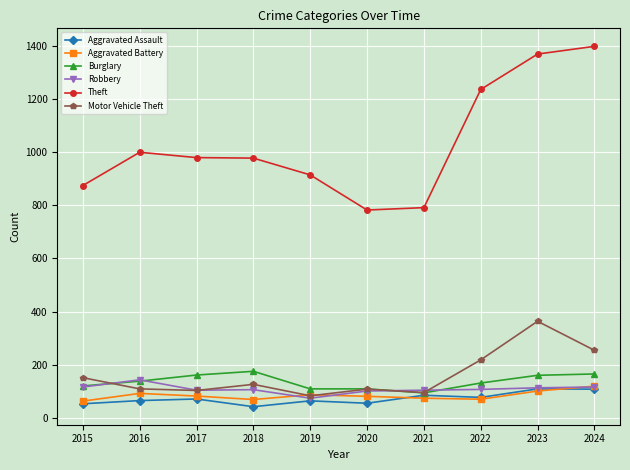

What is the total value across all series at 2022?

1843